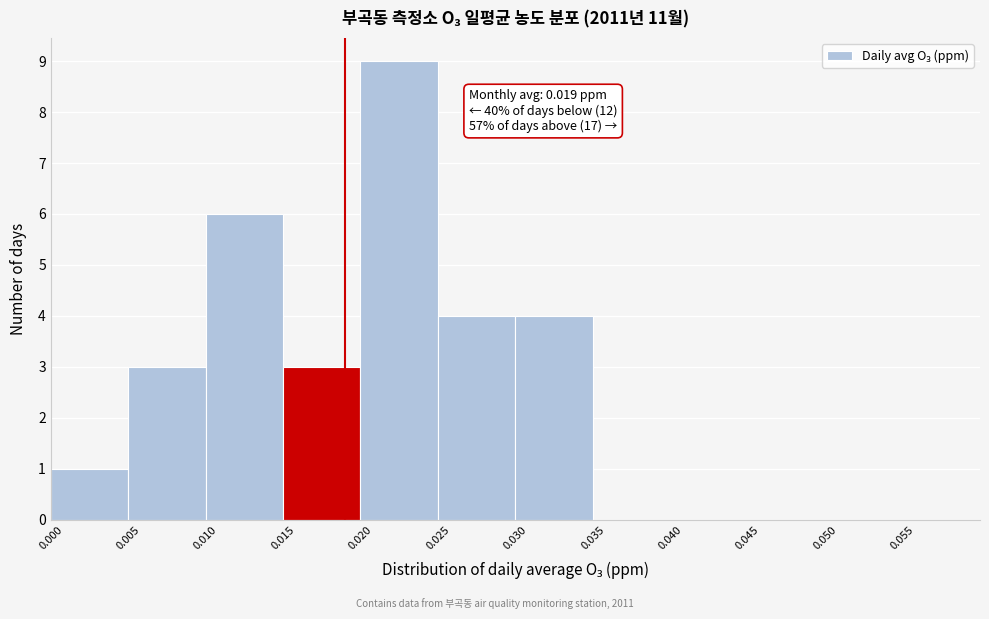

Which range on the x-axis has the tallest bar?

0.020 to 0.025